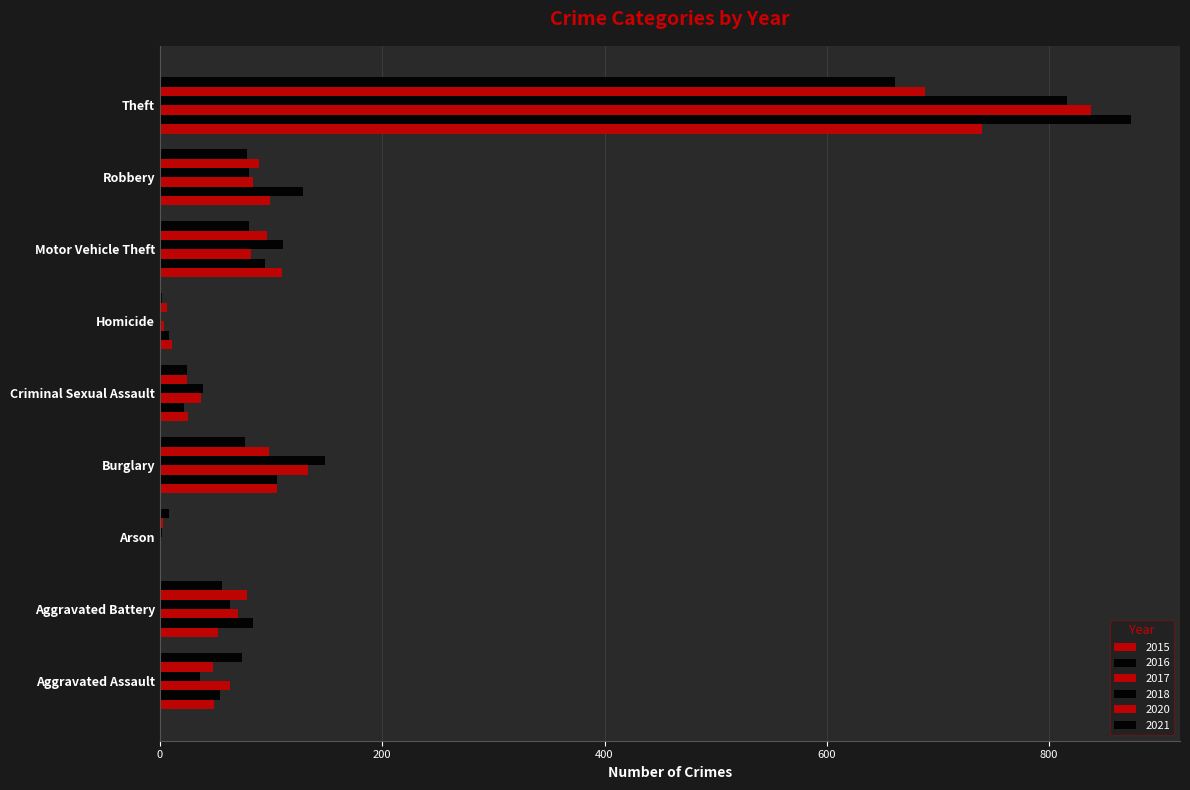

How many distinct data groups are displayed?

6